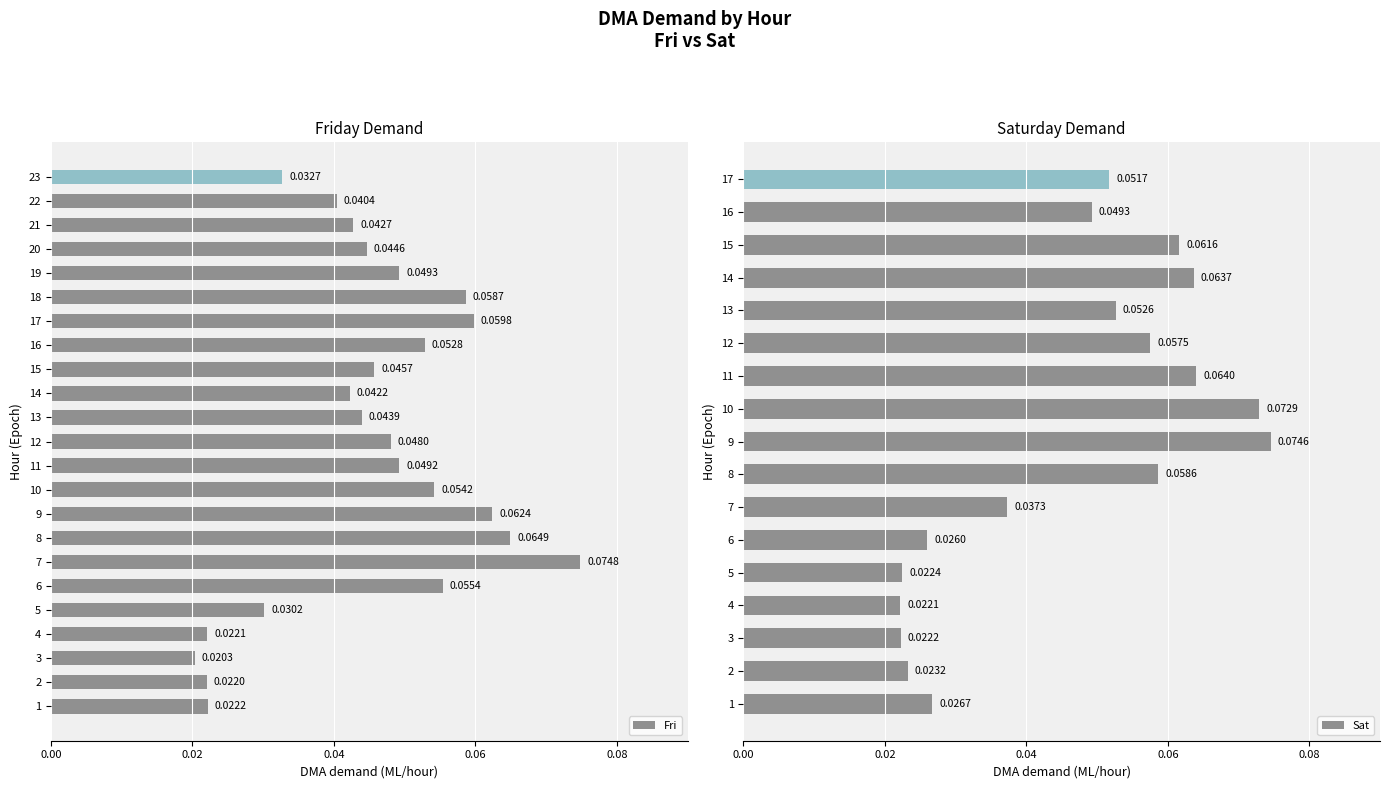

At which category does the chart reach its peak across all series?

7